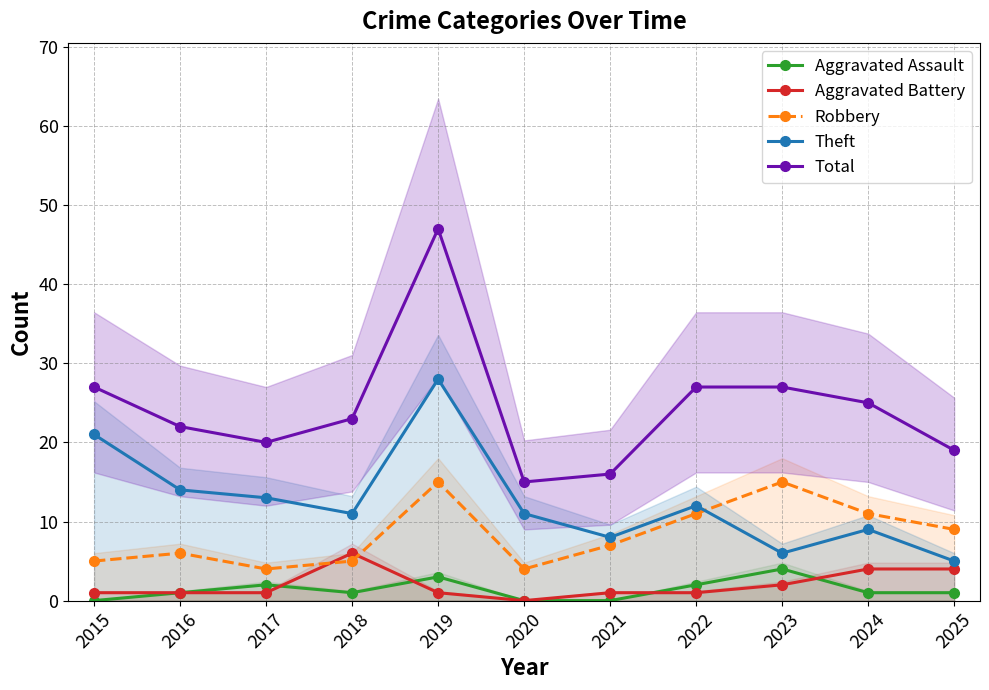

True or false: Aggravated Assault and Total intersect in this chart.

False